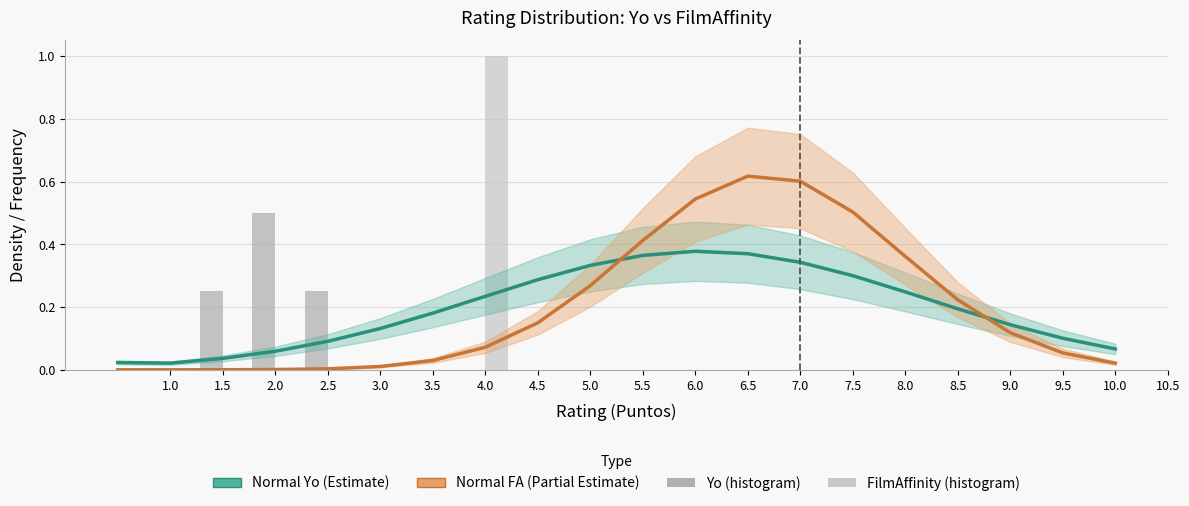

True or false: Normal Yo (Estimate) has a value of 0.0 at 1.0.

False